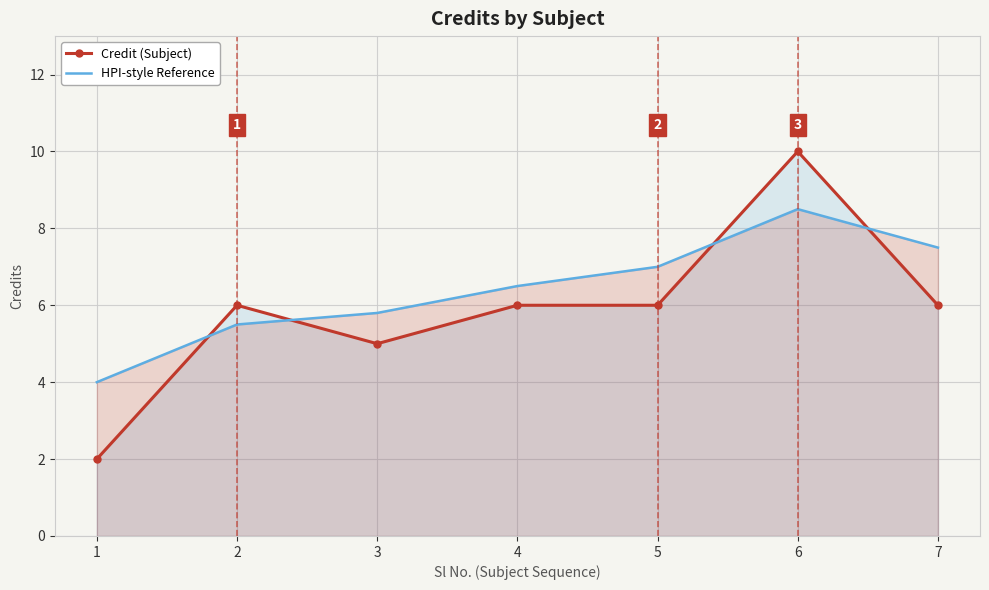

Reading left to right, what are all the values shown in this chart?

Credit (Subject): 2.0	6.0	5.0	6.0	6.0	10.0	6.0
HPI-style Reference: 4.0	5.5	5.8	6.5	7.0	8.5	7.5